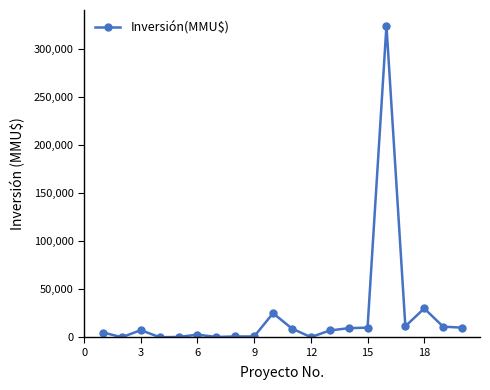

Count the number of categories in the chart.

20